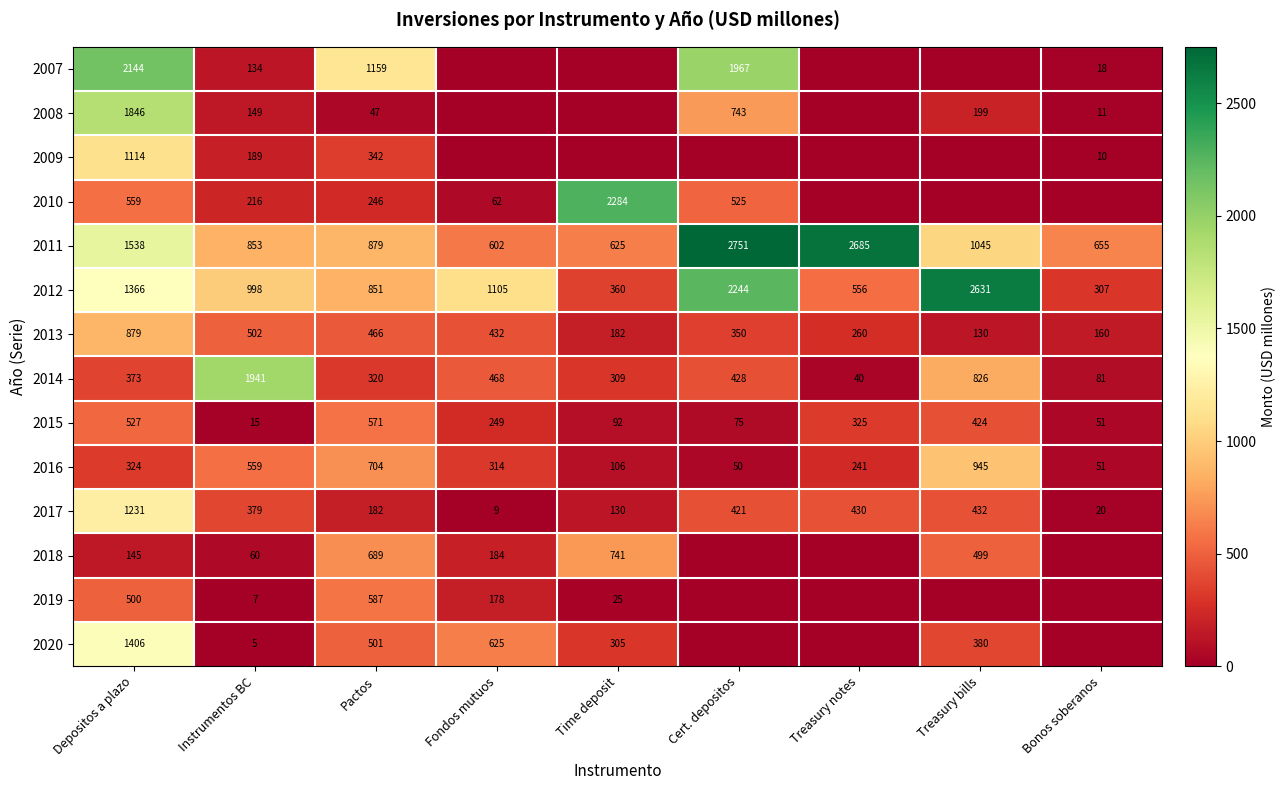

What is the difference between the 2011 values at Fondos mutuos and Pactos?

277